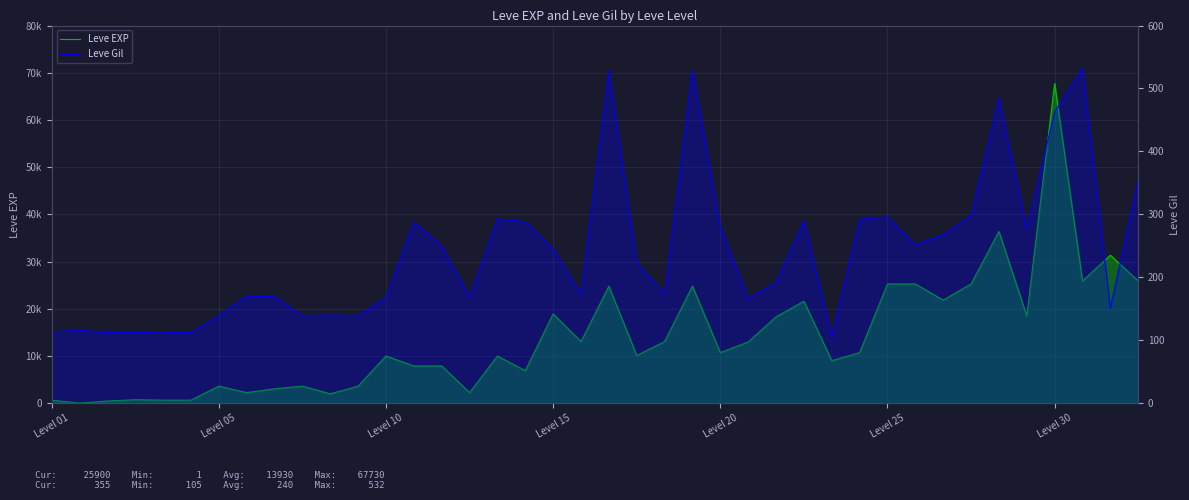

Reading left to right, extract all data points from this chart.

Leve EXP: 630	1	450	720	630	630	3600	2230	3040	3600	1980	3600	9990	7880	7880	2230	9990	6880	18910	13040	24790	10100	13040	24790	10710	12960	18290	21600	8990	10710	25250	25250	21830	25250	36390	18490	67730	25900	31330	25900
Leve Gil: 113	116	112	112	113	112	139	170	169	139	140	139	168	288	250	168	293	288	245	173	529	223	173	529	280	166	192	290	105	292	296	252	268	298	485	277	463	532	151	355